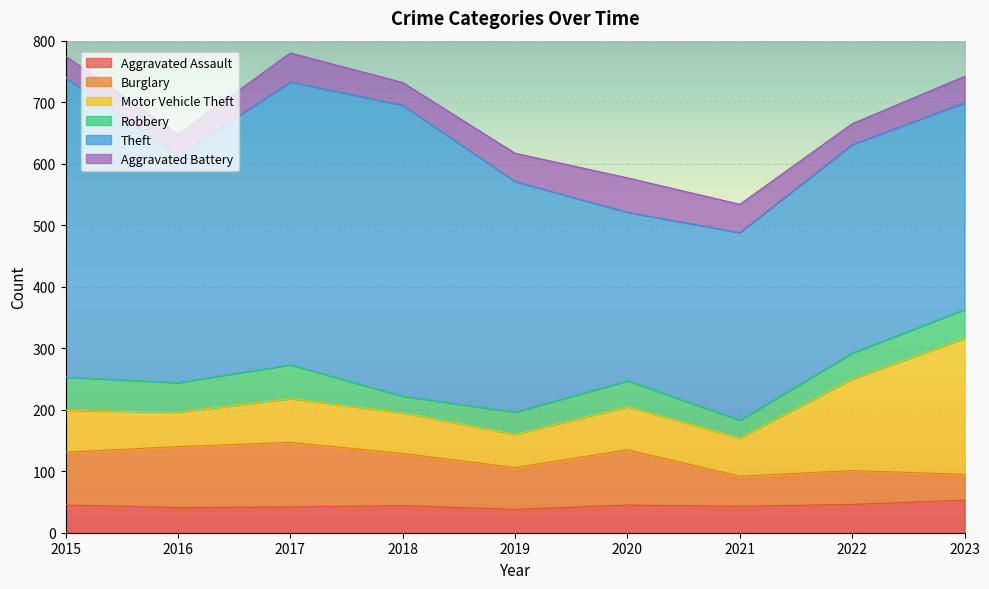

How many interior local valleys does the Burglary series have?

2